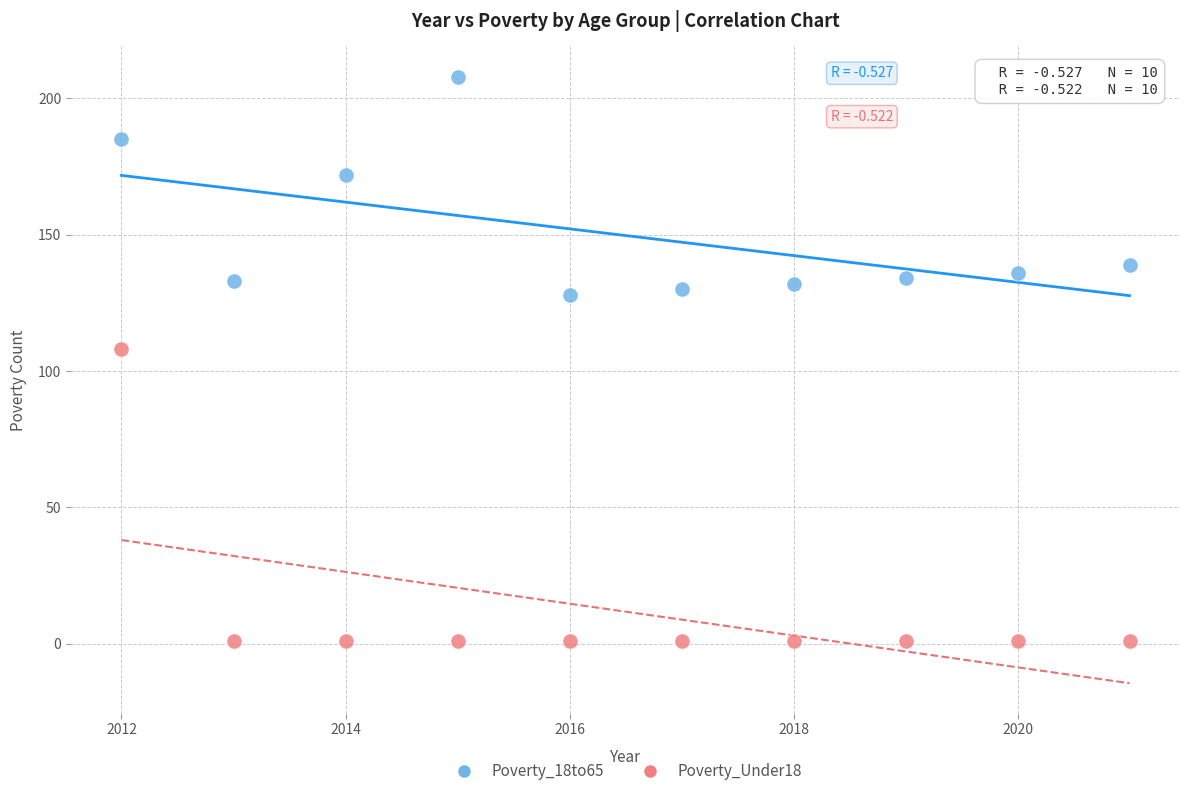

Which series contains the highest Y value?

Poverty_18to65